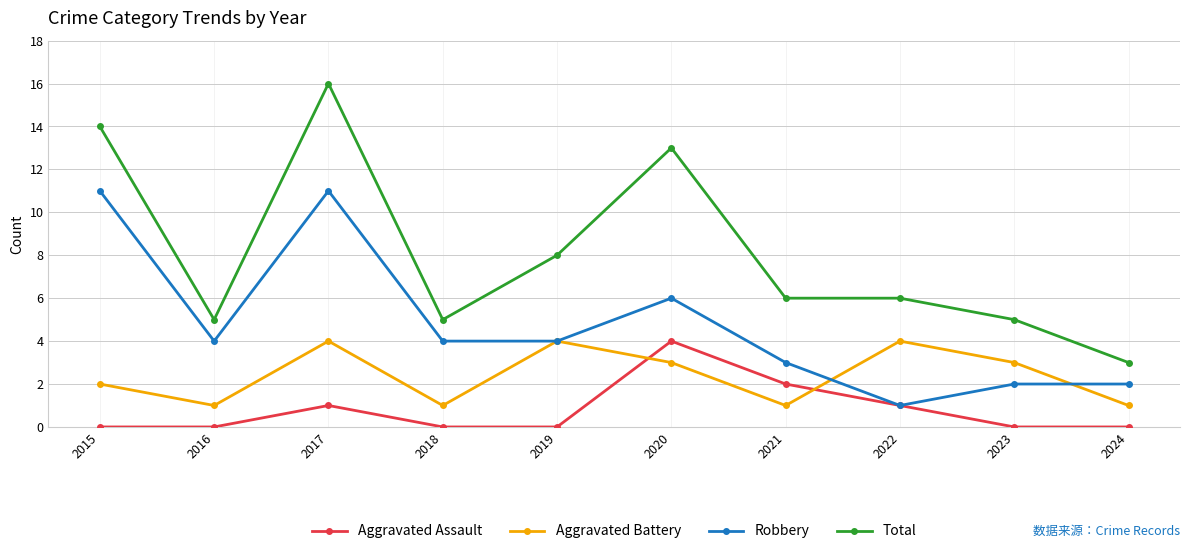

True or false: Robbery has more than 0 points higher than both neighbors.

True